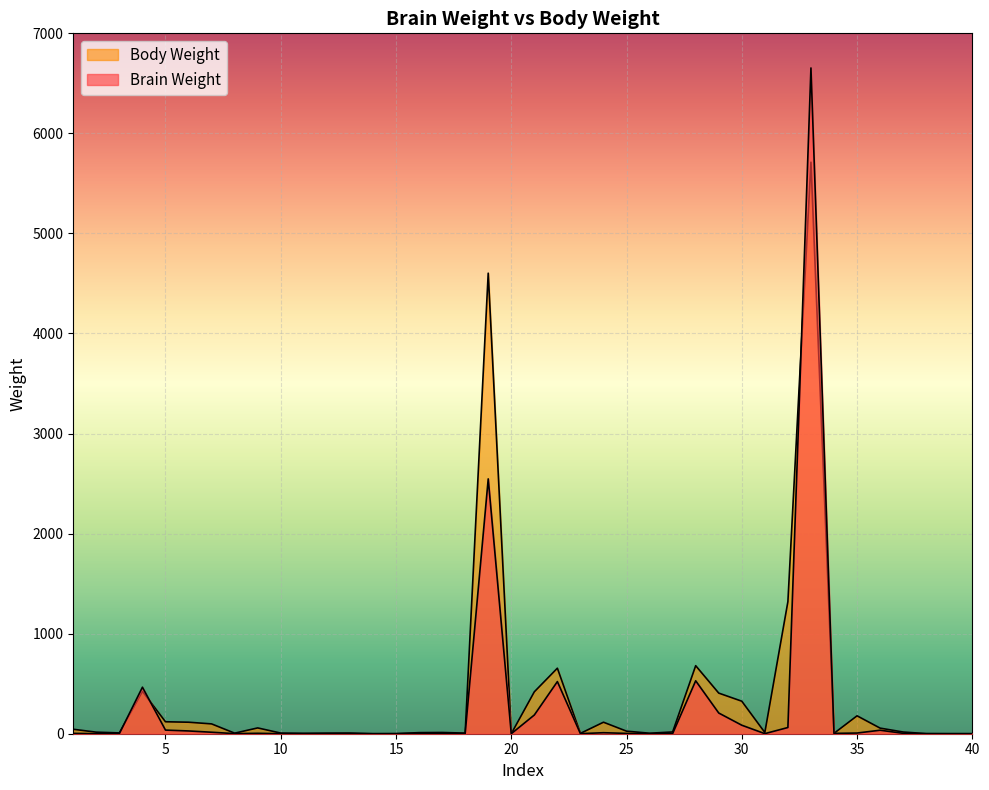

At which category does the chart reach its peak across all series?

33